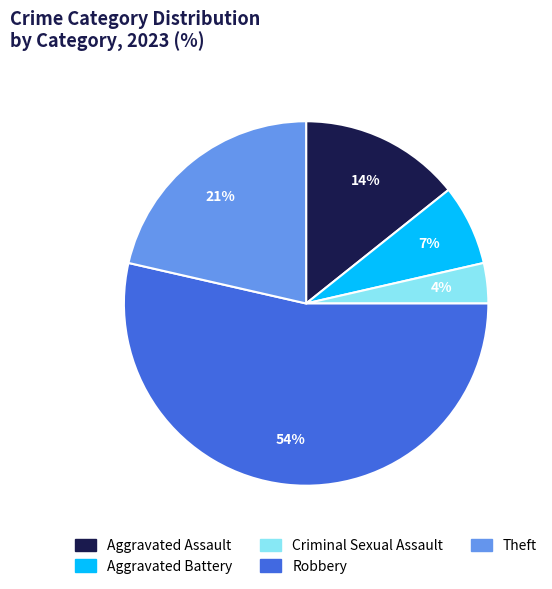

Approximately how many times larger is the value at Theft compared to Aggravated Assault?

1.5